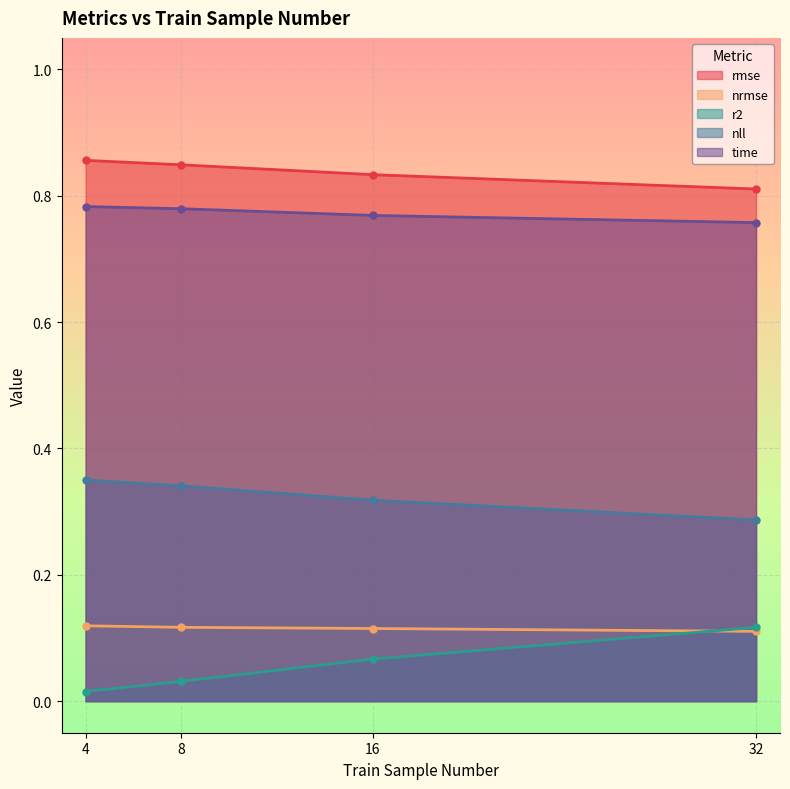

Which series has the largest total across all categories?

rmse